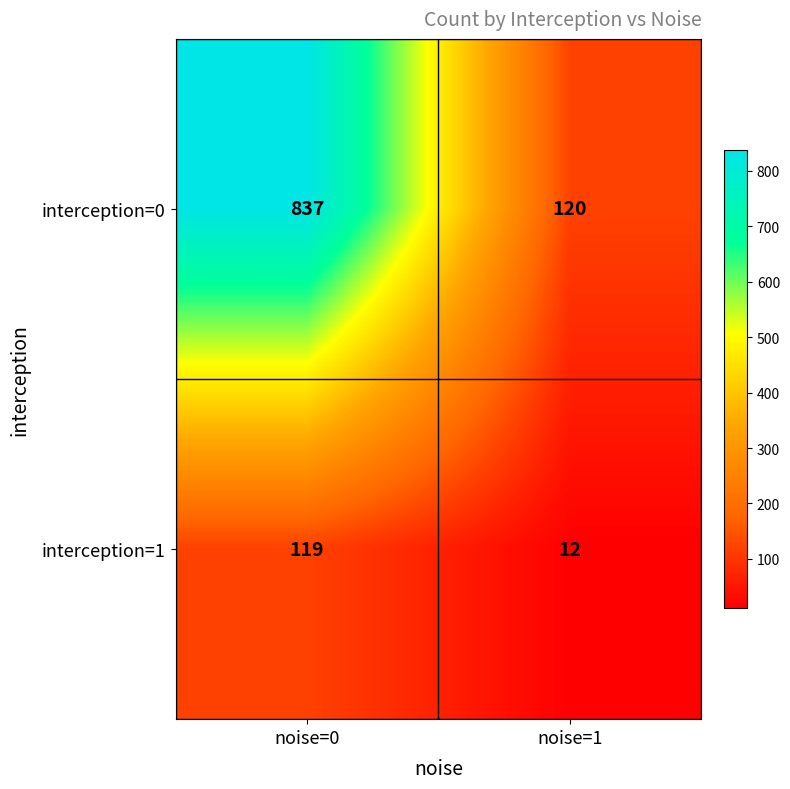

Reading left to right, list all the values displayed in this chart.

interception=0: noise=0=837	noise=1=120
interception=1: noise=0=119	noise=1=12